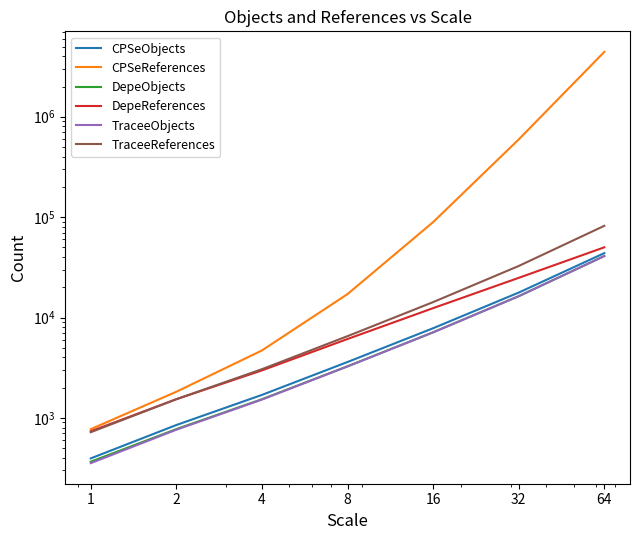

Which series has the largest total across all categories?

CPSeReferences